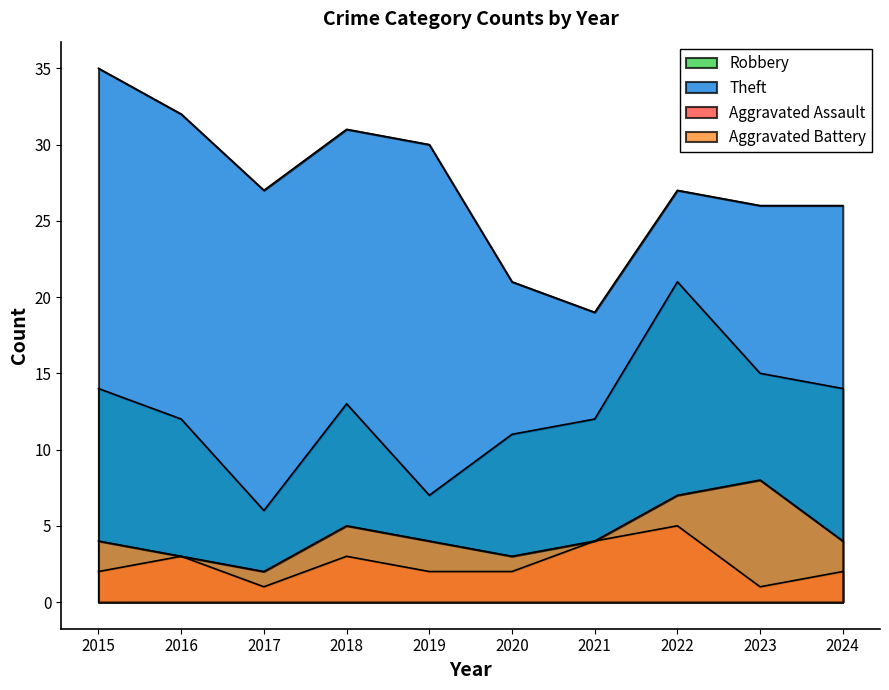

Between 2020 and 2021, which series saw the biggest shift?

Theft